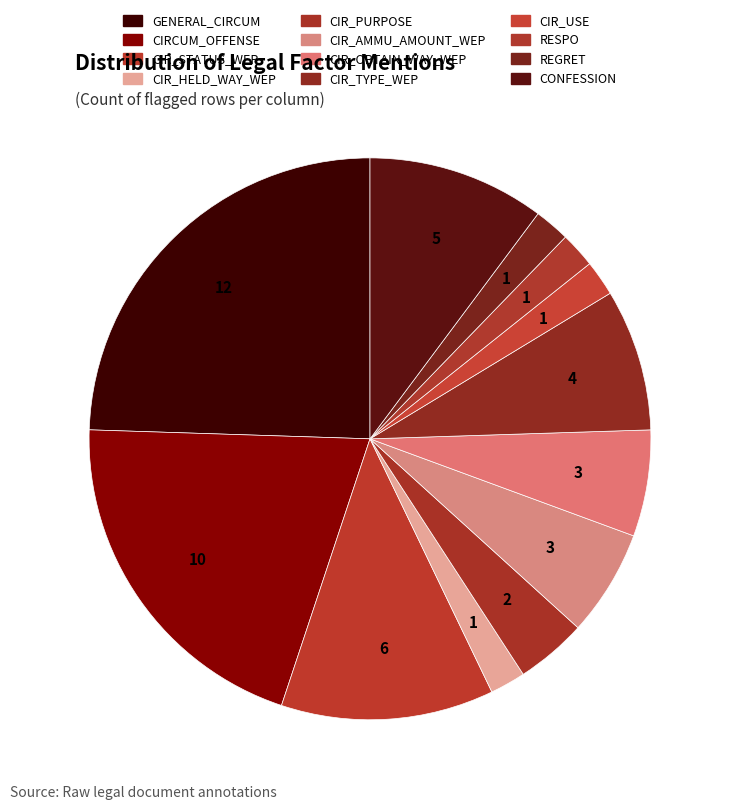

How many slices are in this pie chart?

12